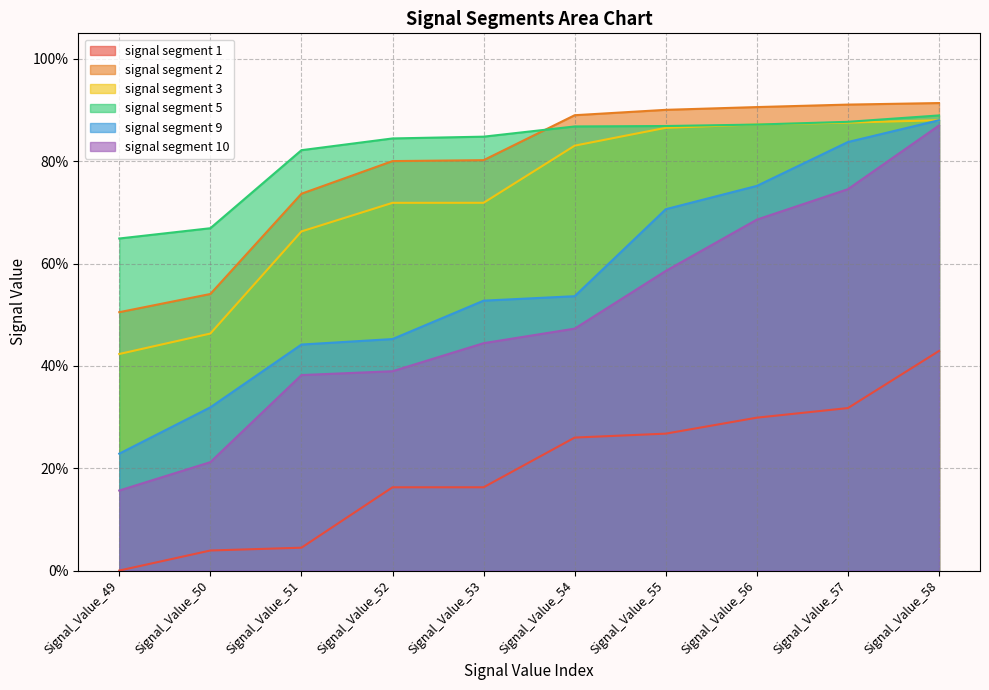

Which category has the lowest value in the signal segment 9 series?

Signal_Value_49